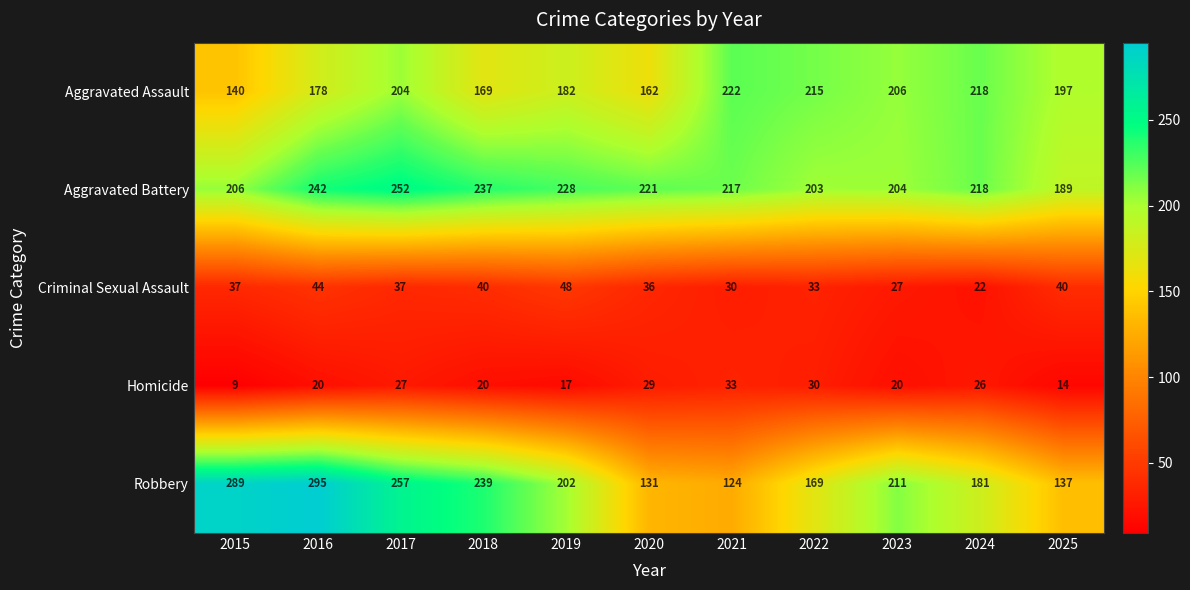

What is the sum of all Aggravated Assault values?

2093